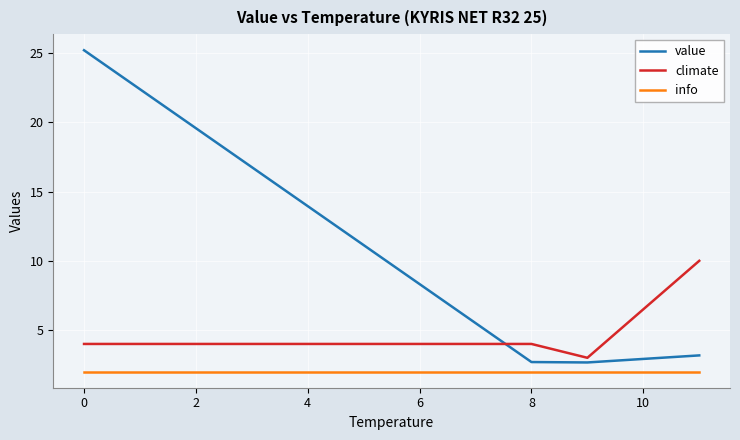

What is the difference between the maximum and minimum values in the climate series?

7.0